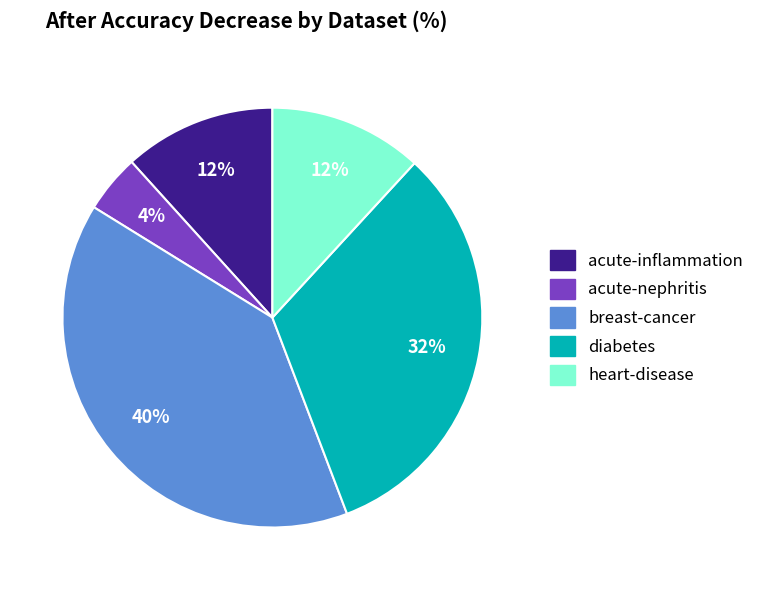

How many slices are in this pie chart?

5